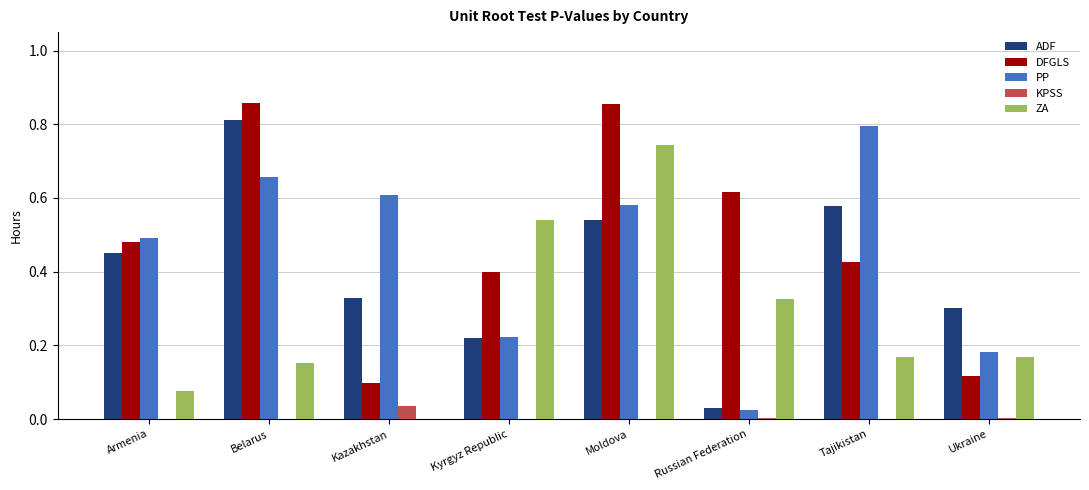

Is the value of PP at Kazakhstan greater than the value of DFGLS at Belarus?

No